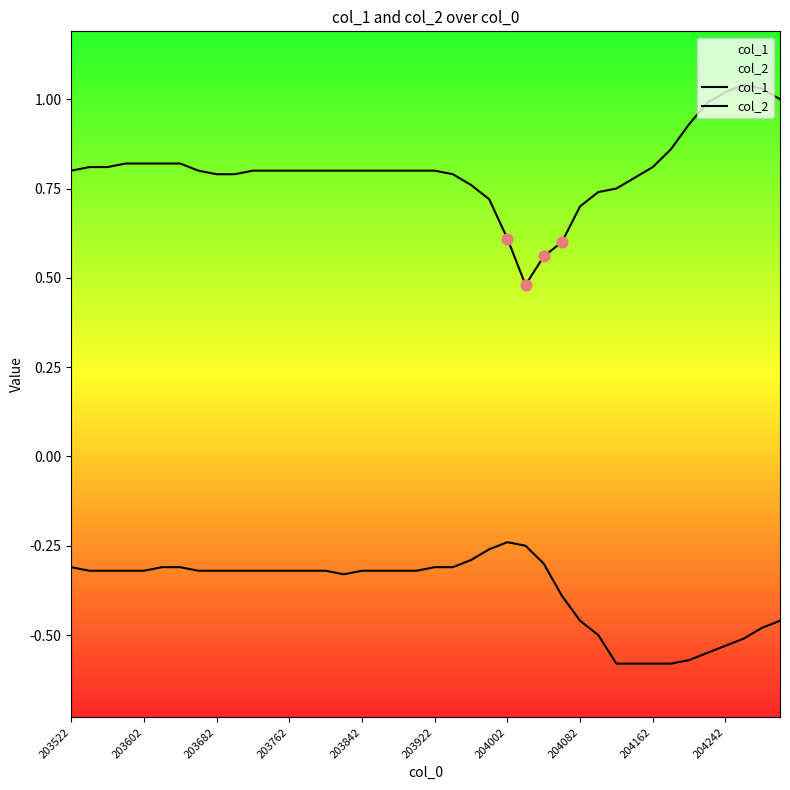

At how many categories does at least one series exceed 0?

40